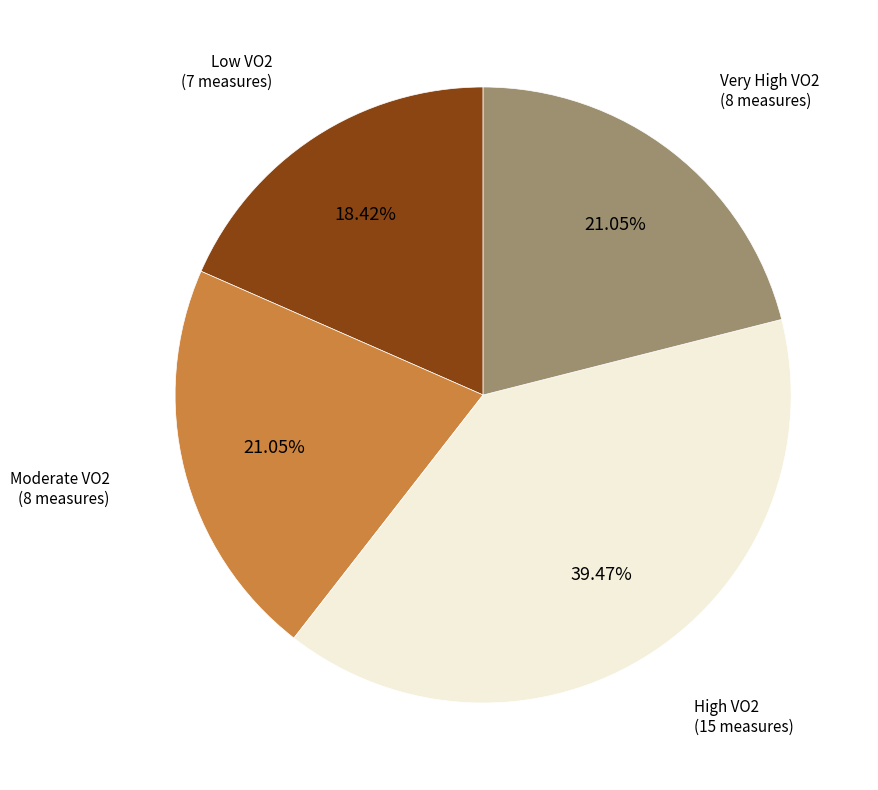

Is there any slice that represents more than half of the pie?

No